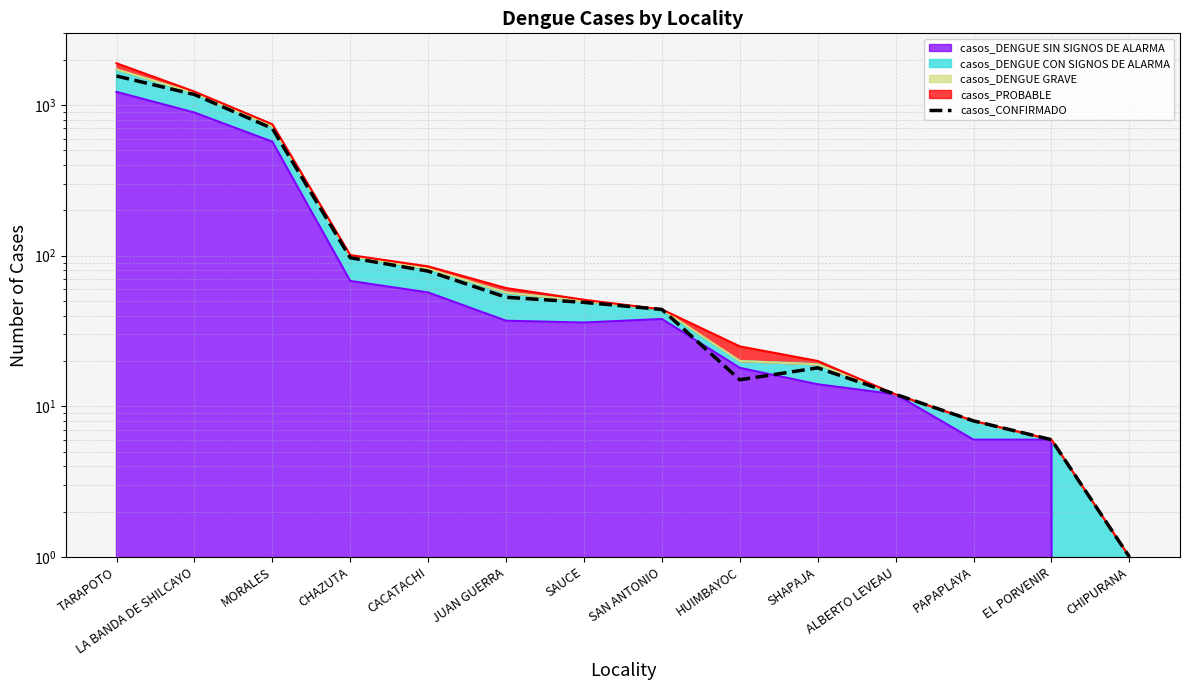

What is the change in value from MORALES to CHIPURANA?

-700